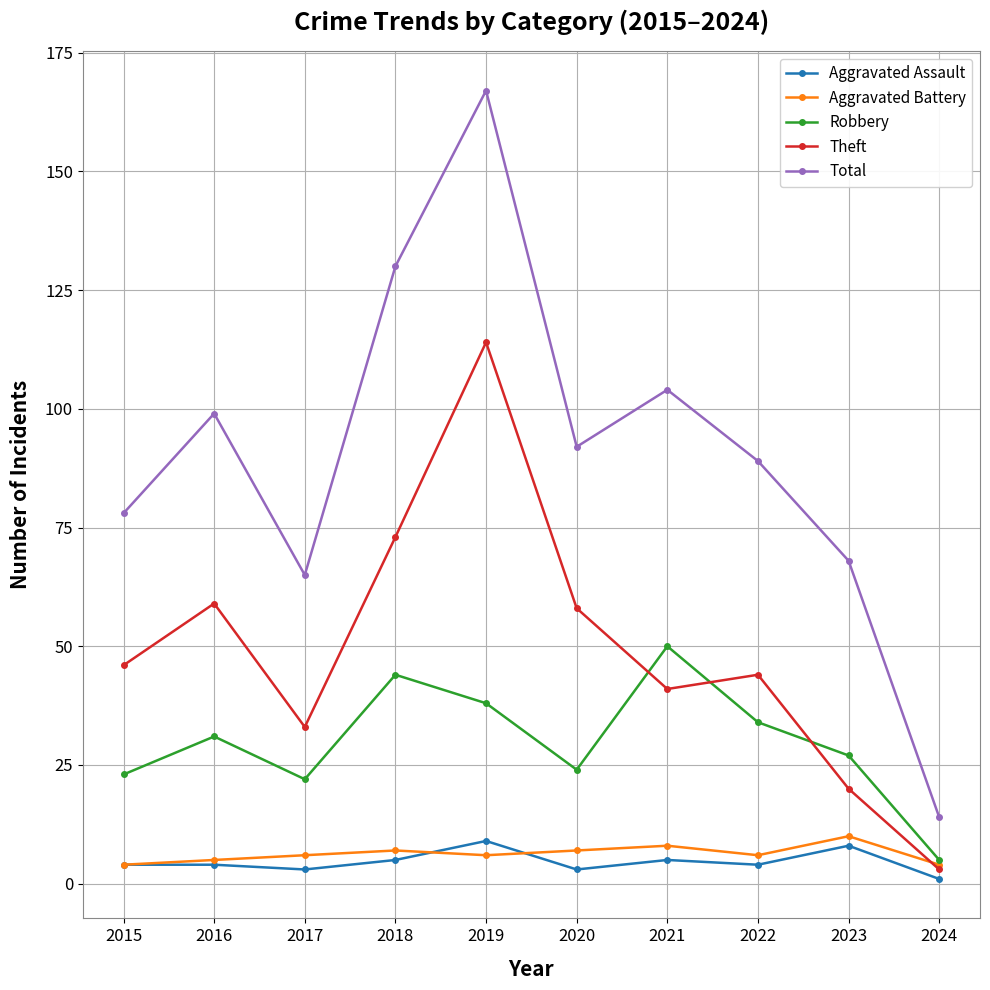

What is the approximate value of Aggravated Battery at 2020?

7